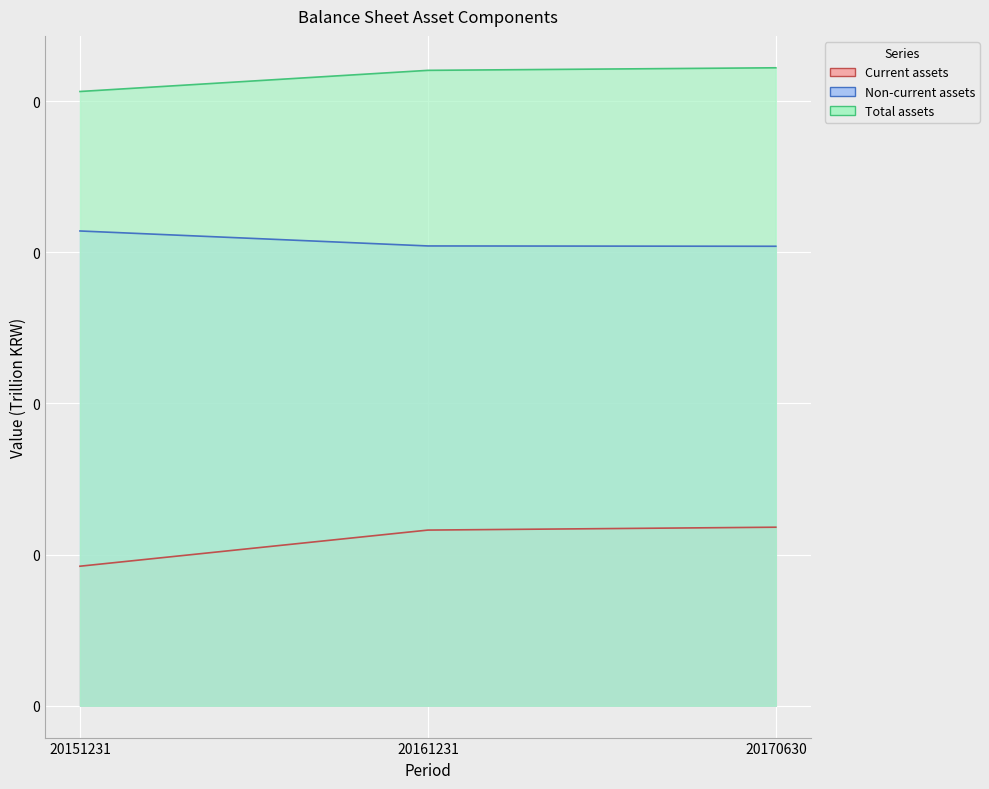

Rank the series by their maximum value, from lowest to highest.

Current assets, Non-current assets, Total assets